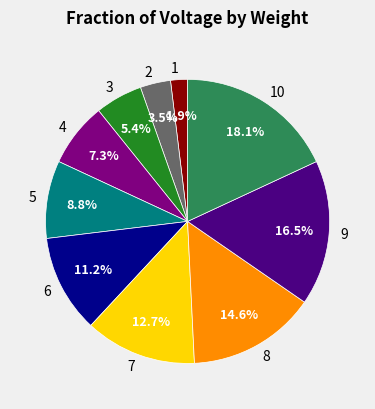

To the nearest percent, what percentage of the pie is 4?

7%